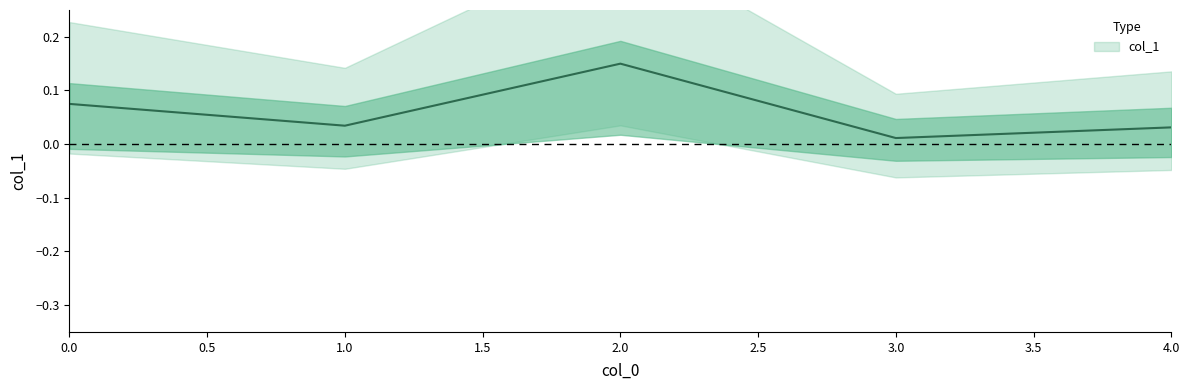

True or false: the data has more than 1 interior local peaks.

False